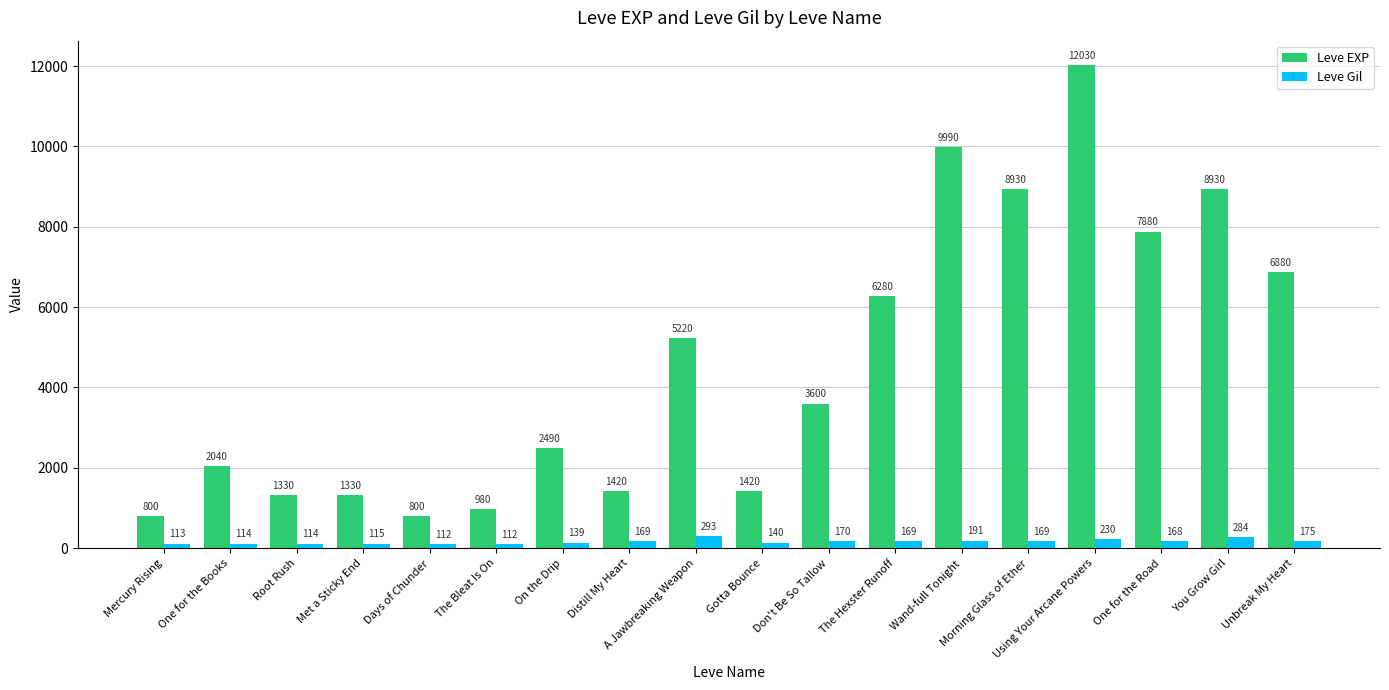

At which label is Leve Gil closest to 202?

Wand-full Tonight